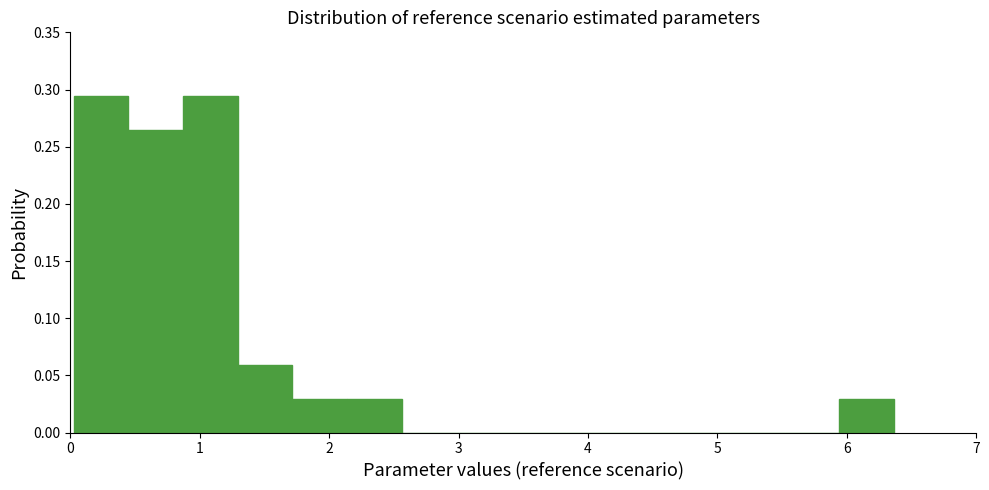

How tall is the bar that spans 0.9 to 1.3 on the x-axis? Neither the bar edges nor the heights are printed on the chart, so give them approximately, as read against the axes.

0.295